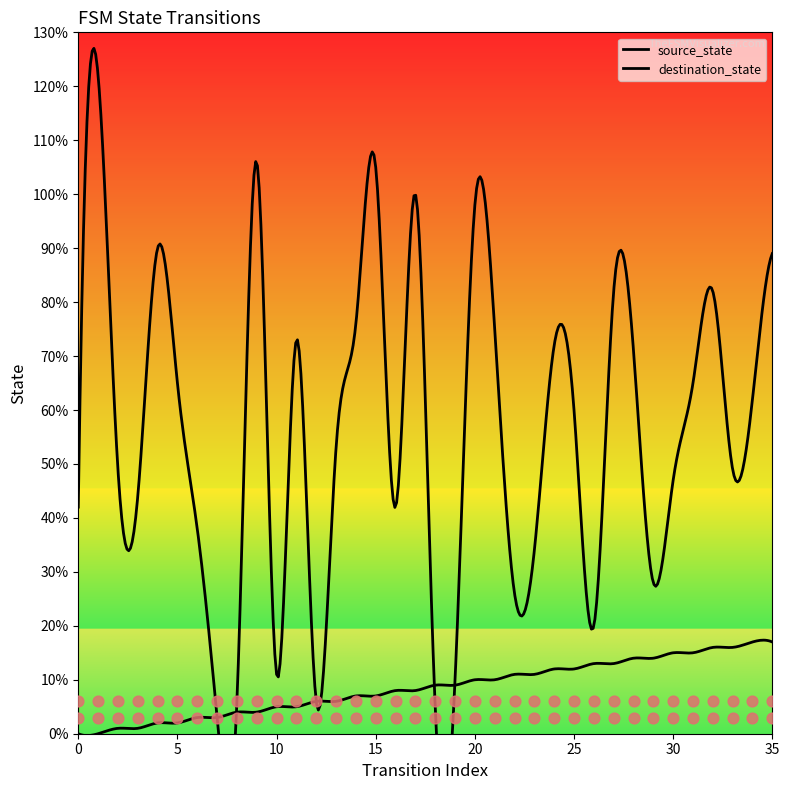

Which series reaches the minimum Y coordinate?

source_state